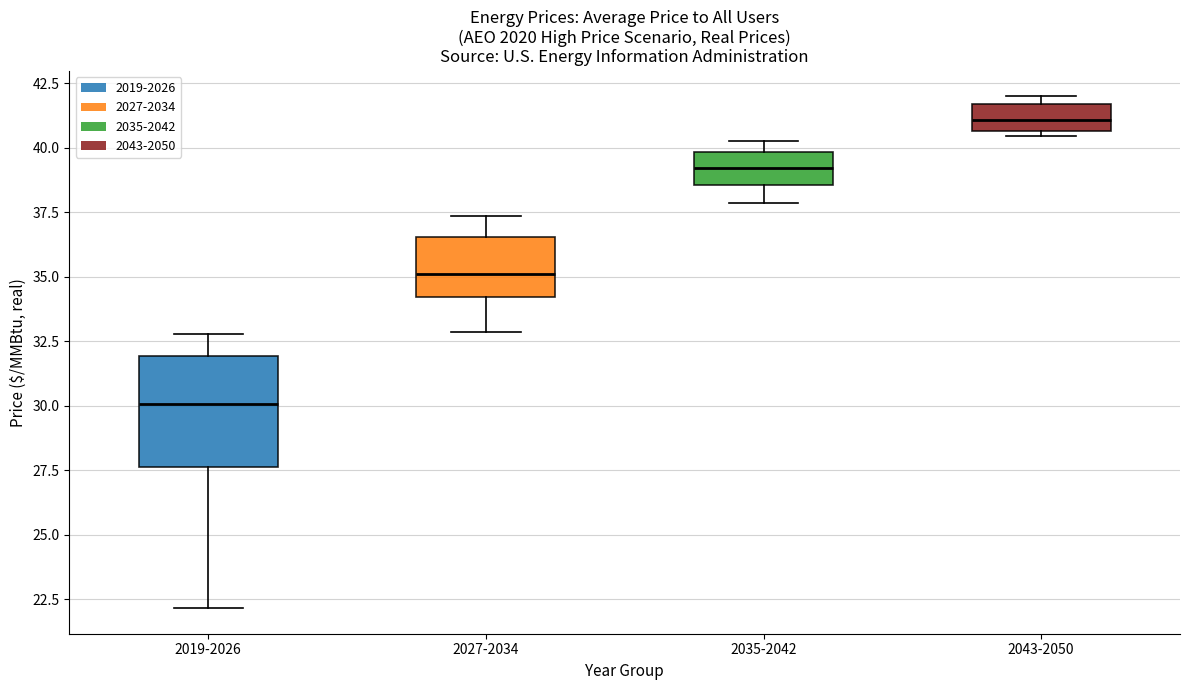

Comparing the boxes themselves (not the whiskers), which one is the tallest?

2019-2026